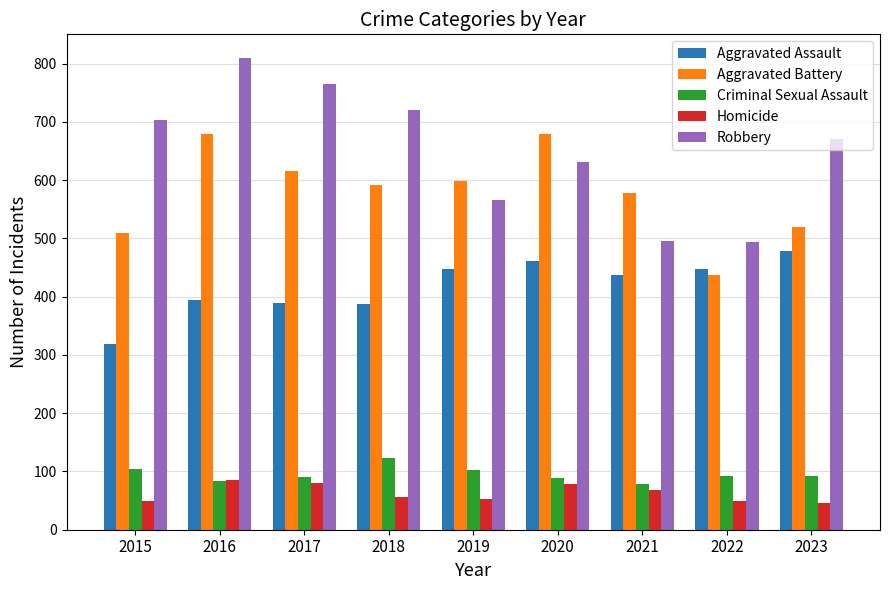

Rank the series by their maximum value, from lowest to highest.

Homicide, Criminal Sexual Assault, Aggravated Assault, Aggravated Battery, Robbery